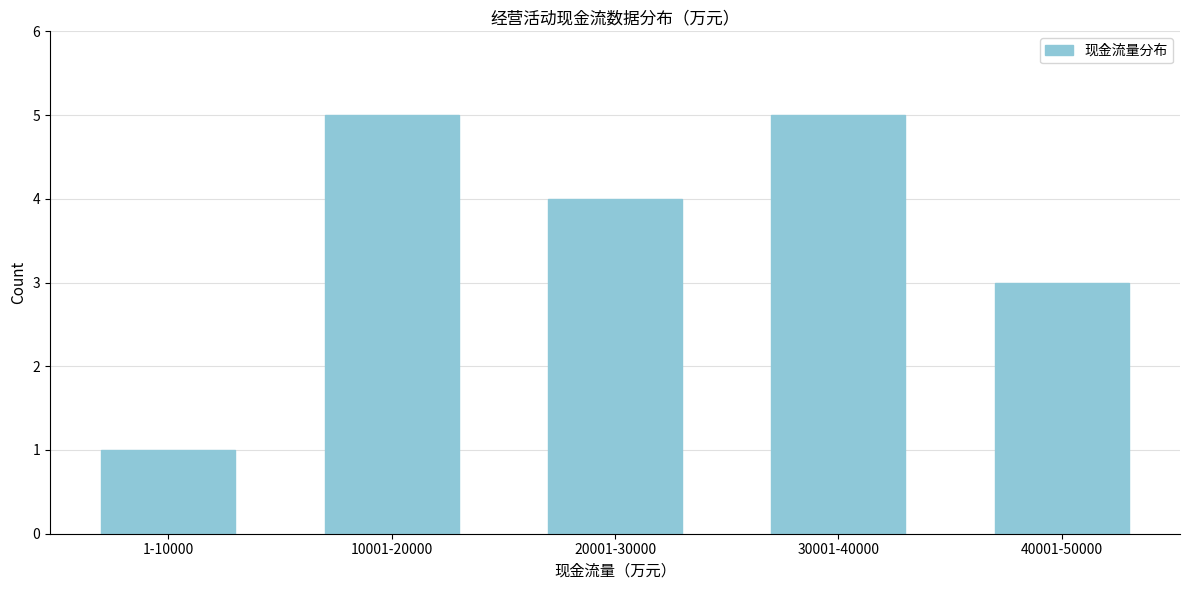

Reading left to right, transcribe all the data shown in this chart.

1	5	4	5	3